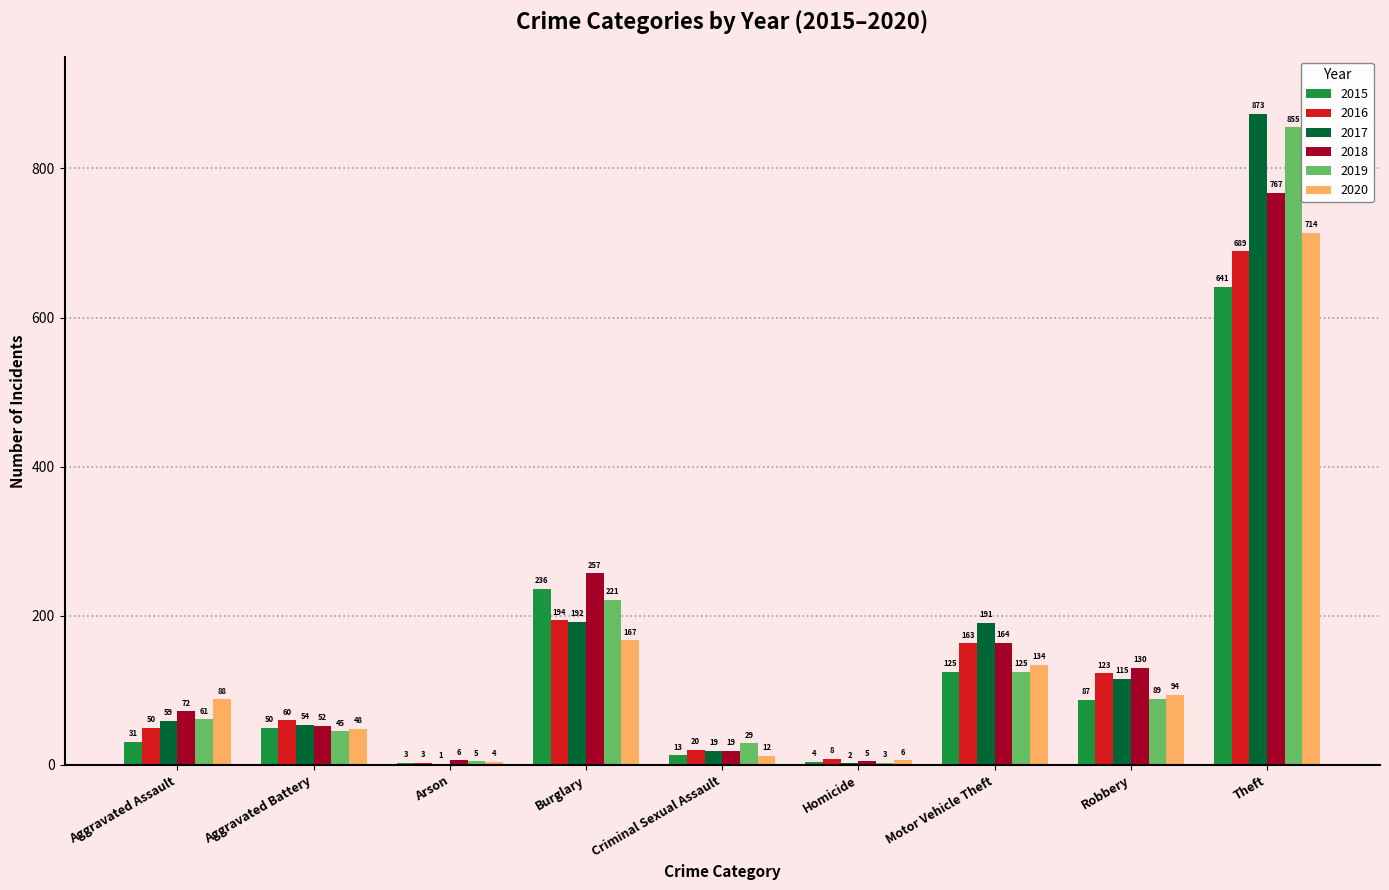

Are the bars grouped side by side (vs. stacked)?

Yes